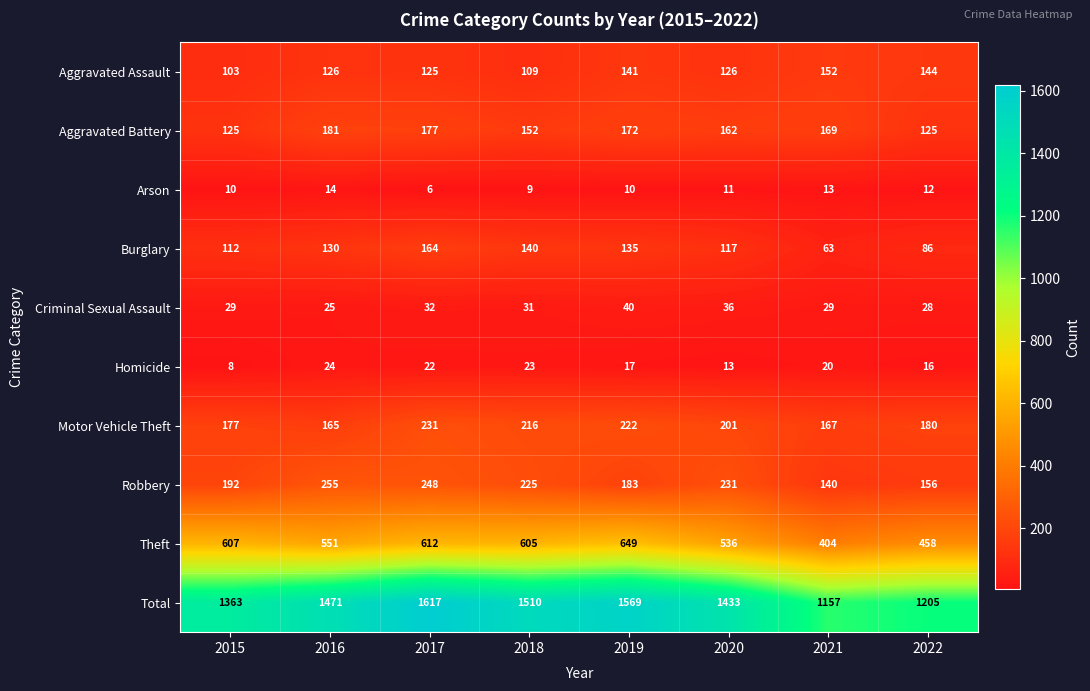

At how many categories does at least one series exceed 904?

8